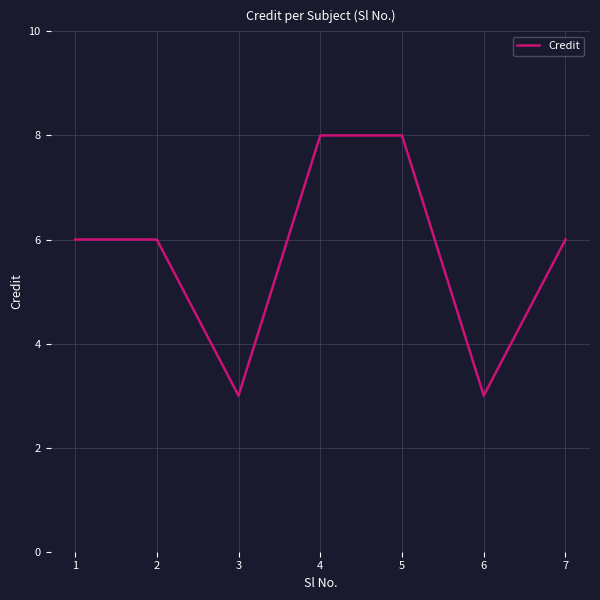

How many values are between 3 and 8?

7